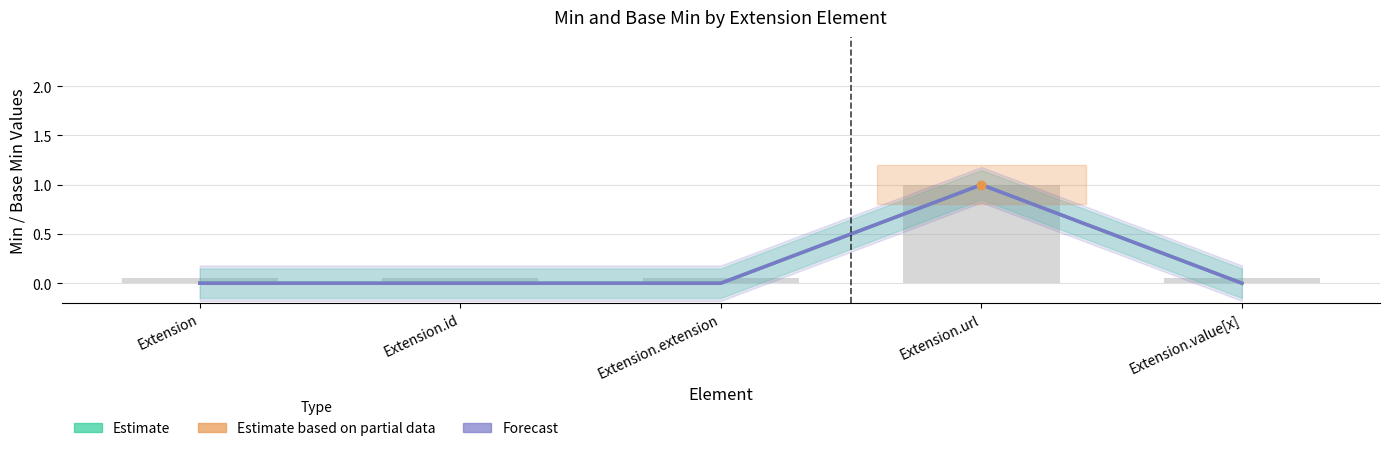

At Extension.extension, list the series in order from smallest to largest.

Min (Estimate), Base Min (Forecast)